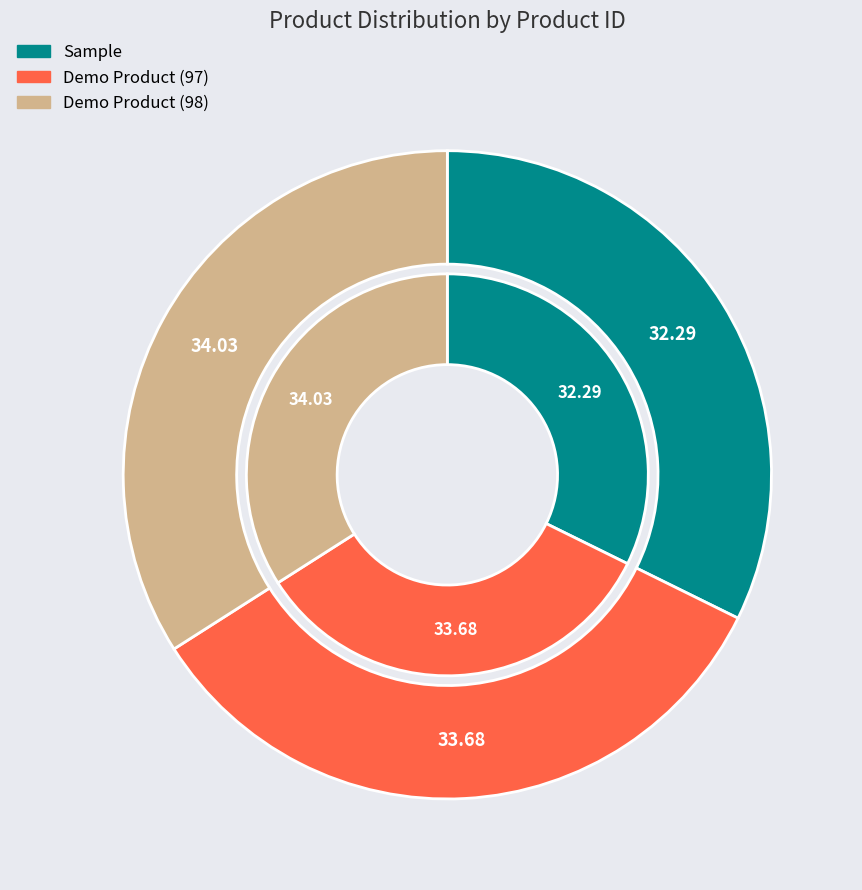

Which has a higher value, Demo Product (98) or Sample?

Demo Product (98)